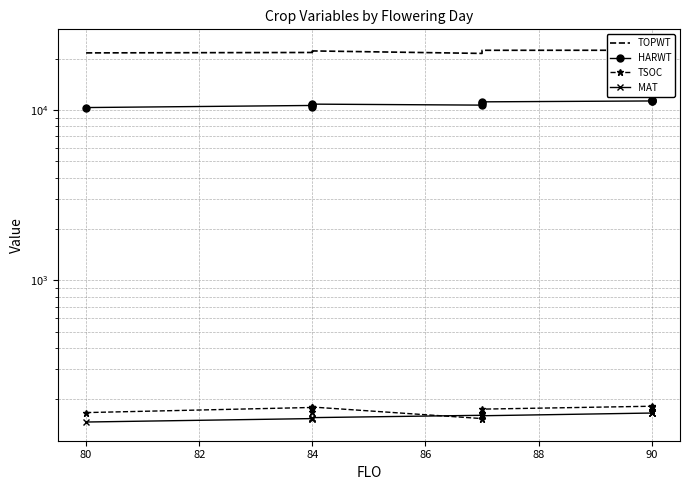

True or false: HARWT and TSOC cross at least once.

False